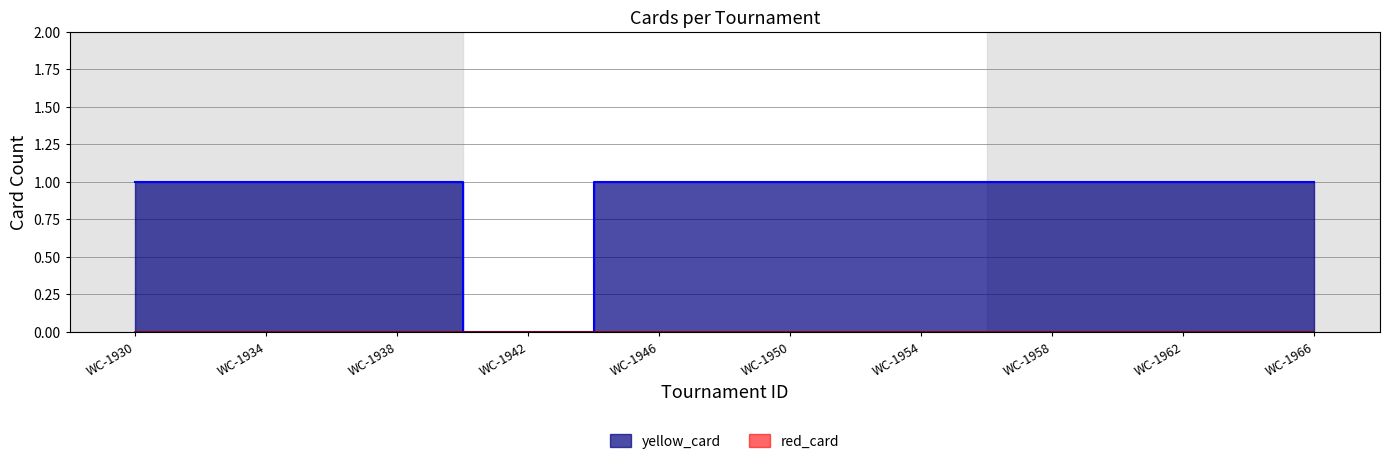

What is the value of the 9th point from the left?

1